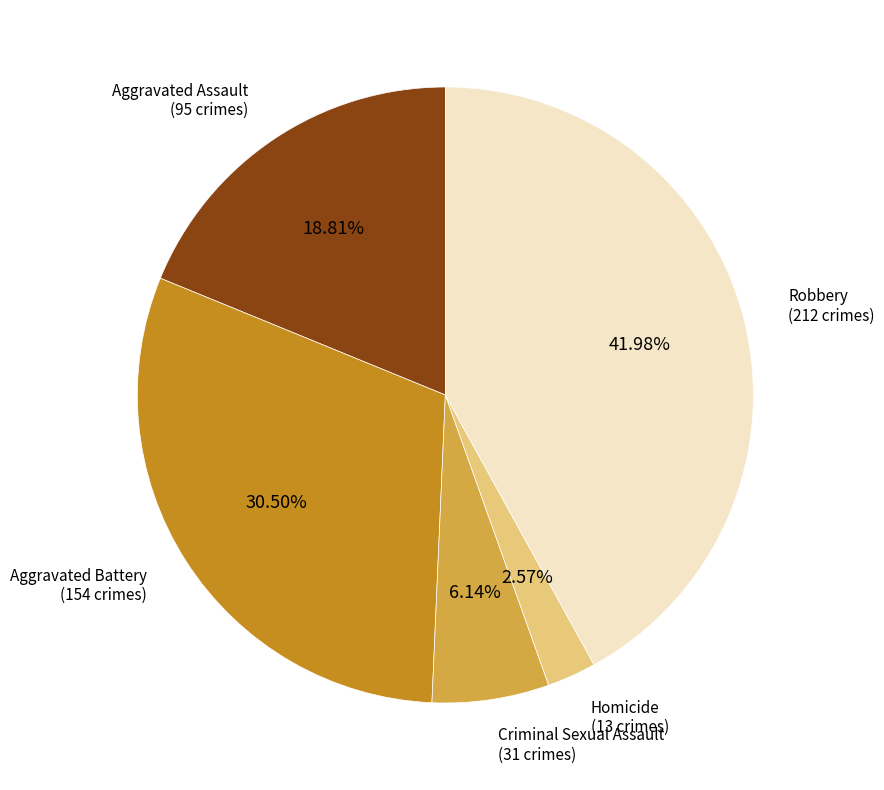

Does any single category account for the majority?

No